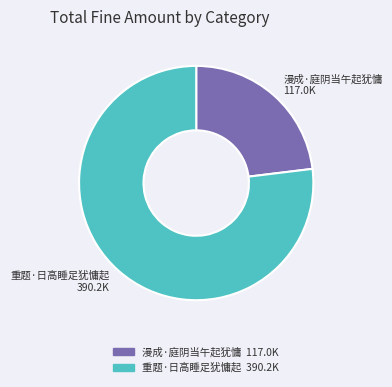

What is the ratio of the value at 重题·日高睡足犹慵起 to the value at 漫成·庭阴当午起犹慵?

3.3